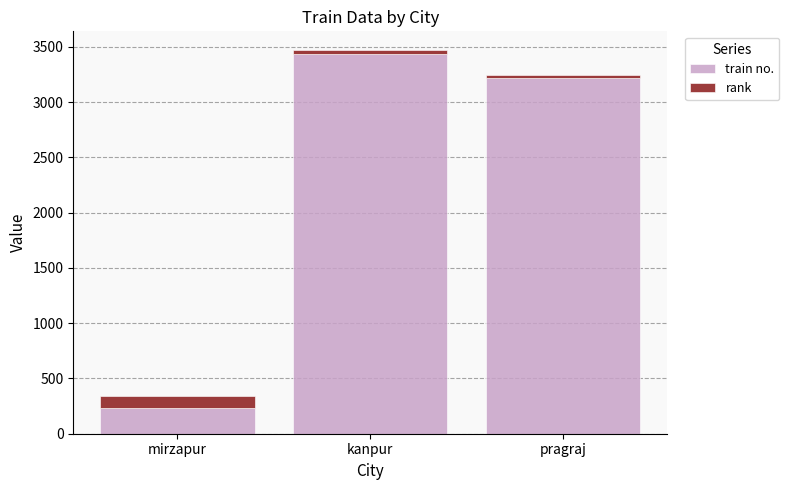

What is the average value of the train no. series?

2296